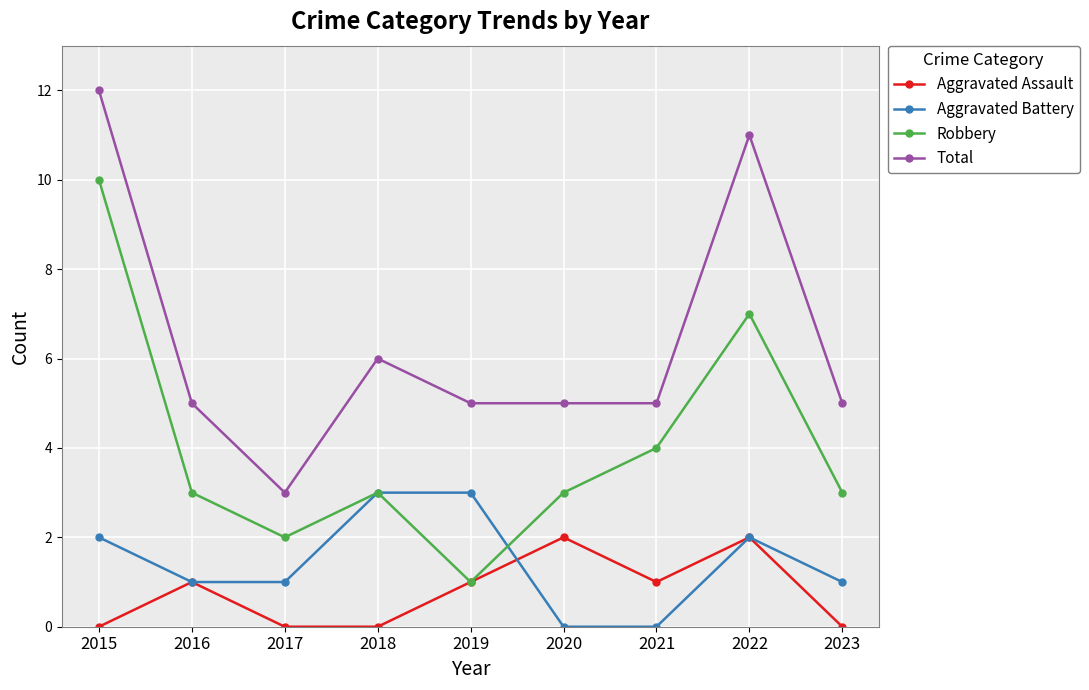

True or false: Total and Robbery intersect in this chart.

False